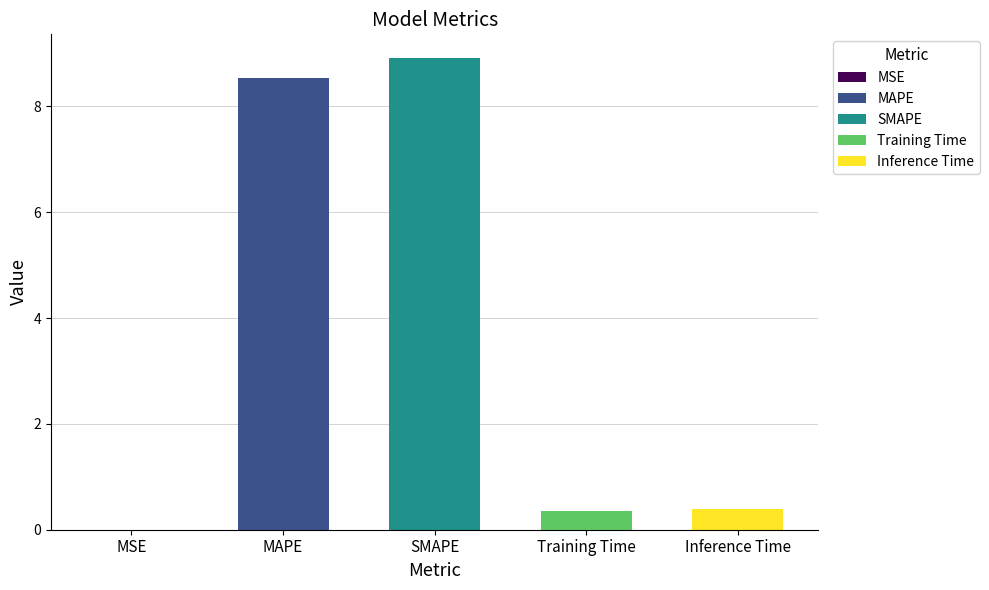

Reading right to left, list all the values displayed in this chart.

Inference Time=0.4	Training Time=0.4	SMAPE=8.9	MAPE=8.5	MSE=0.0